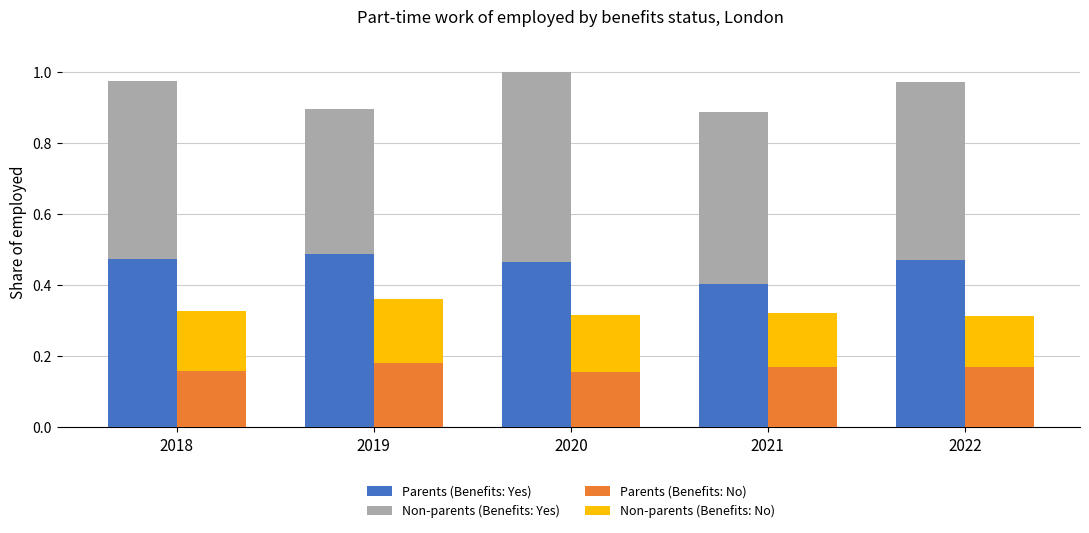

The value of Parents (Benefits: No) at 2021 is 0.2. True or false?

True